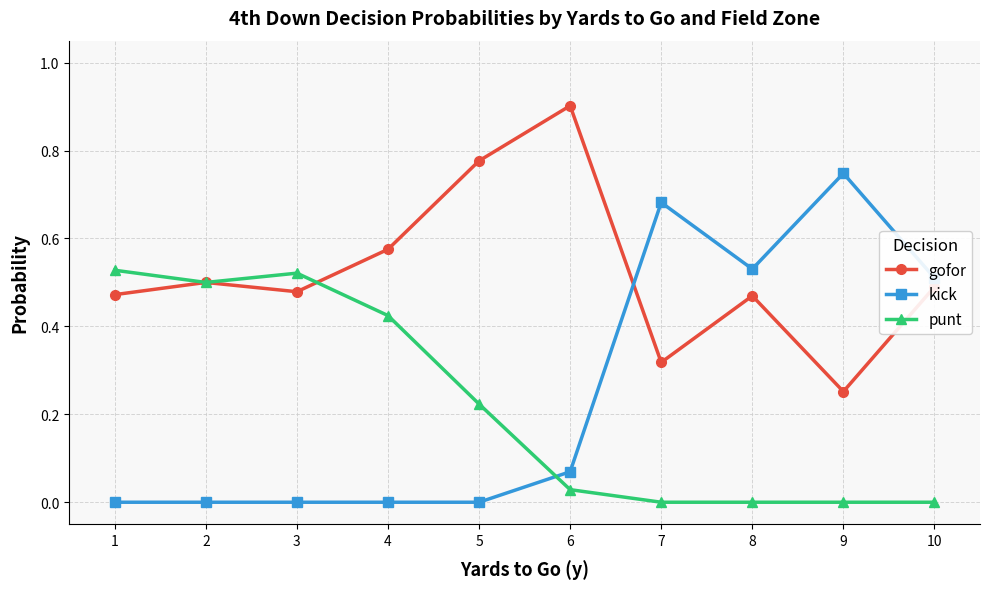

Which series has the largest range (max minus min)?

kick